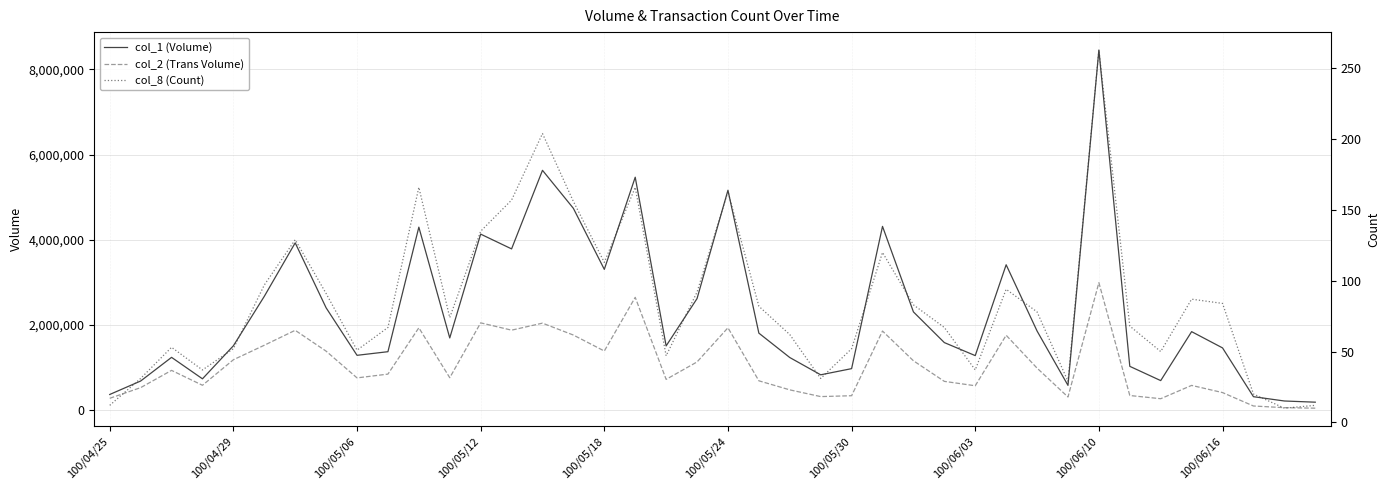

What position from the left is 100/06/16?

10